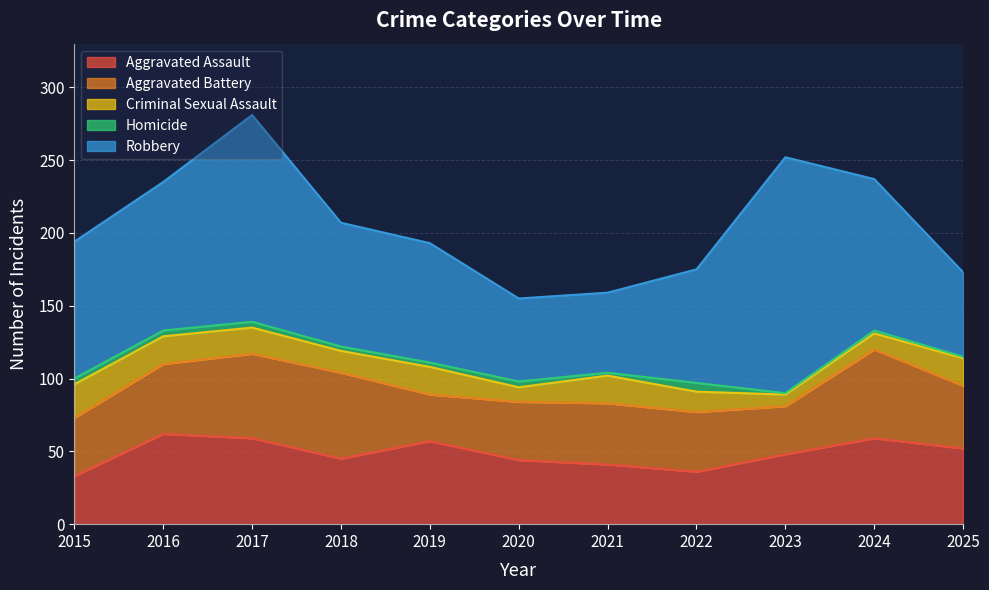

At which category is the sum across all series the highest?

2017